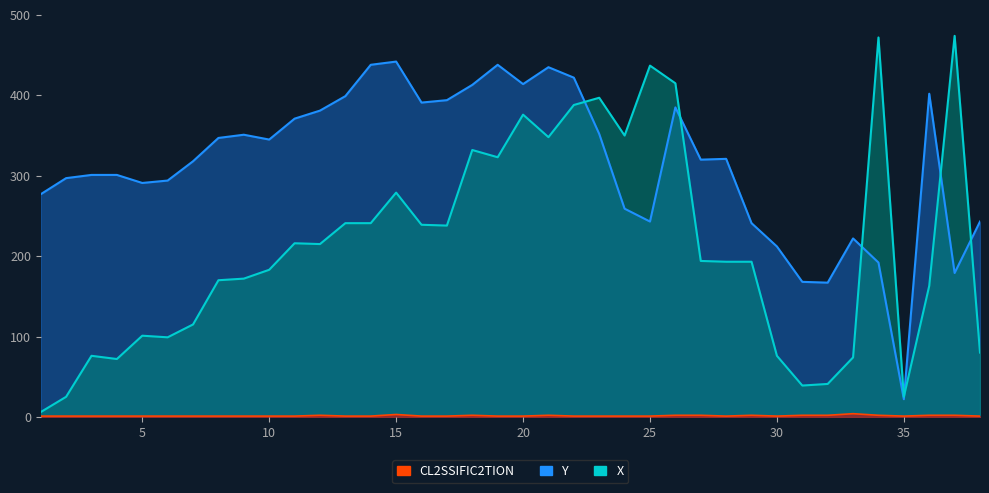

How many times do X and Y cross each other?

6